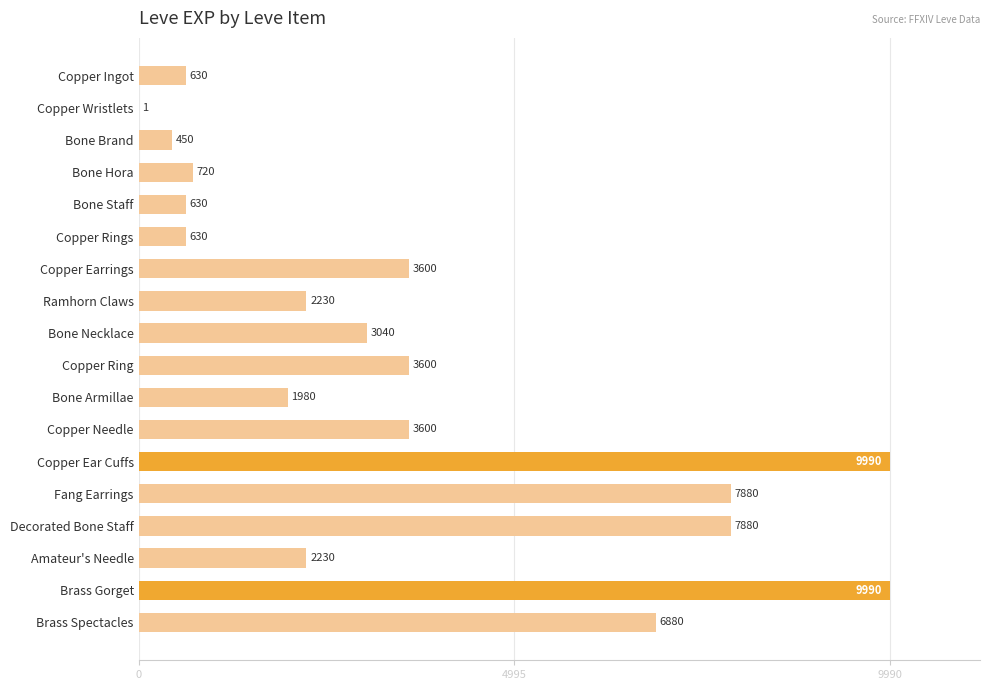

Reading top to bottom, extract all data points from this chart.

Copper Ingot=630	Copper Wristlets=1	Bone Brand=450	Bone Hora=720	Bone Staff=630	Copper Rings=630	Copper Earrings=3600	Ramhorn Claws=2230	Bone Necklace=3040	Copper Ring=3600	Bone Armillae=1980	Copper Needle=3600	Copper Ear Cuffs=9990	Fang Earrings=7880	Decorated Bone Staff=7880	Amateur's Needle=2230	Brass Gorget=9990	Brass Spectacles=6880